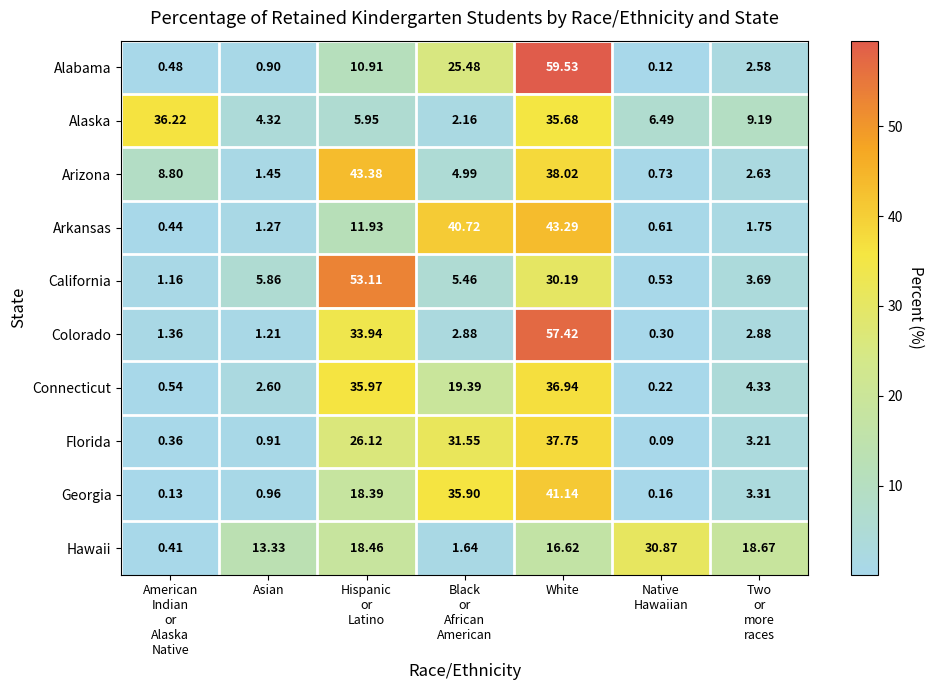

At which category is the sum across all series the highest?

White